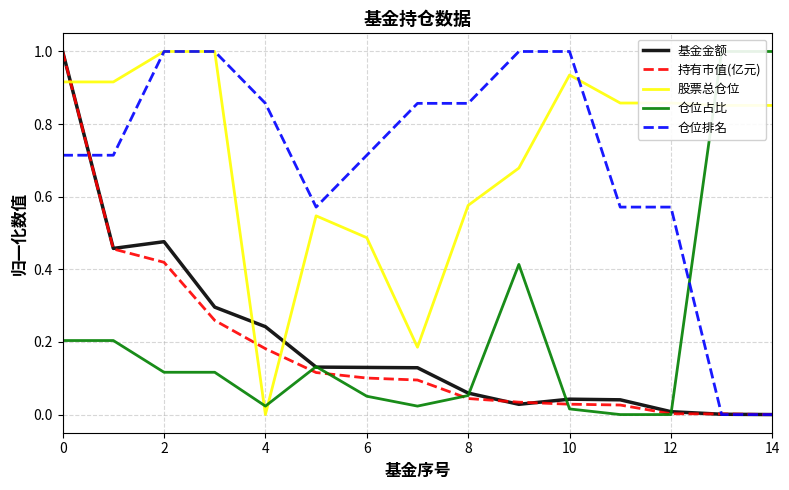

At which category does the chart reach its minimum across all series?

14